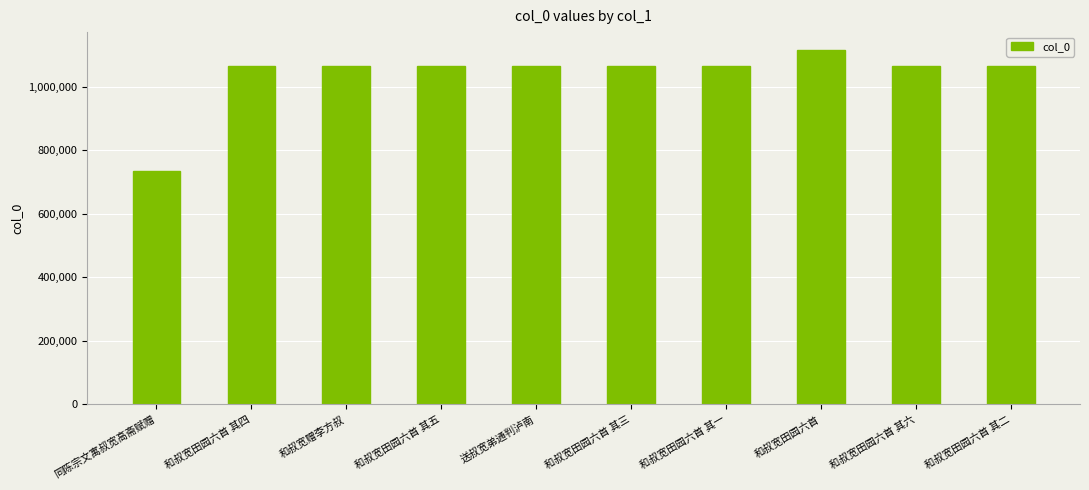

Approximately how many times larger is the value at 送叔宽弟通判泸南 compared to 和叔宽田园六首 其二?

1.0